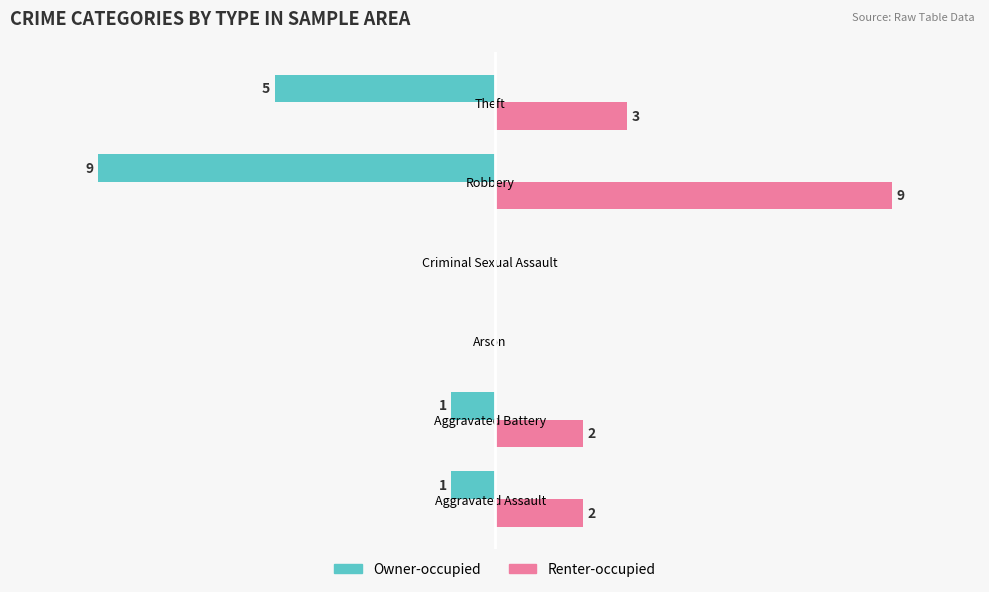

Which series has the largest total across all categories?

Renter-occupied